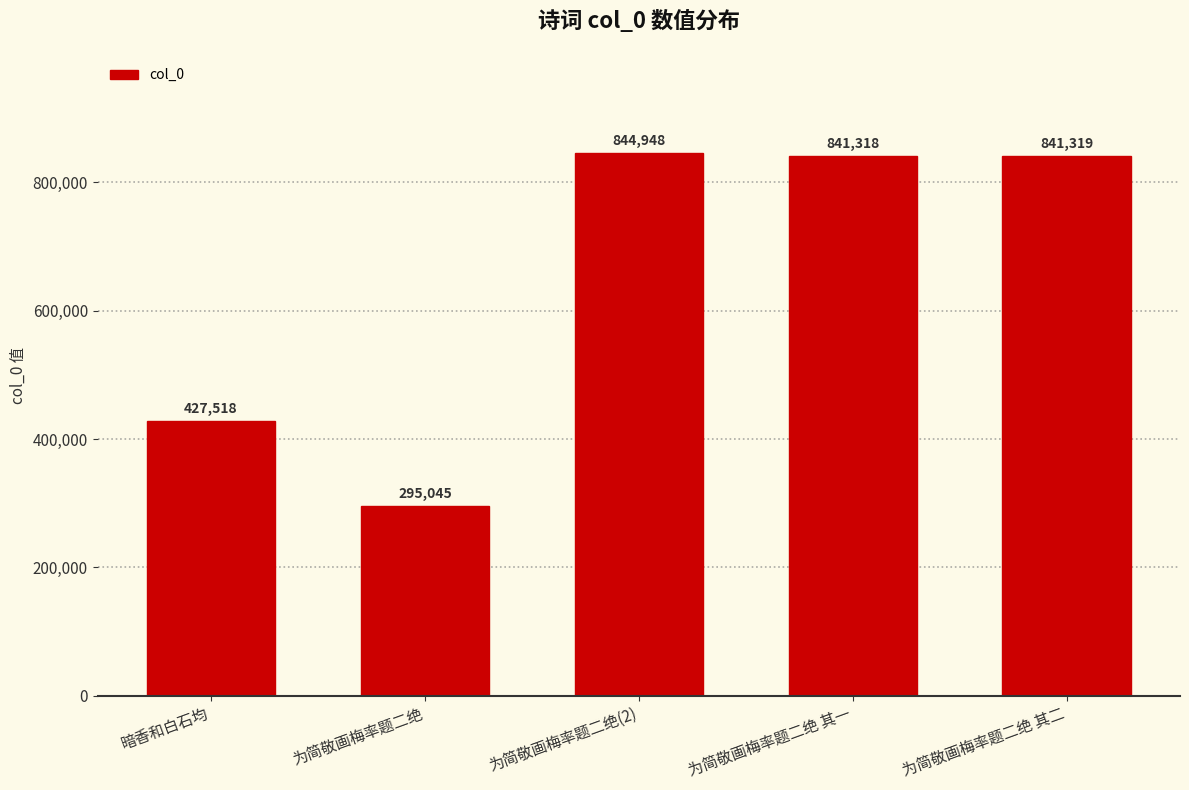

Which category has the lowest value across all series?

为简敬画梅率题二绝